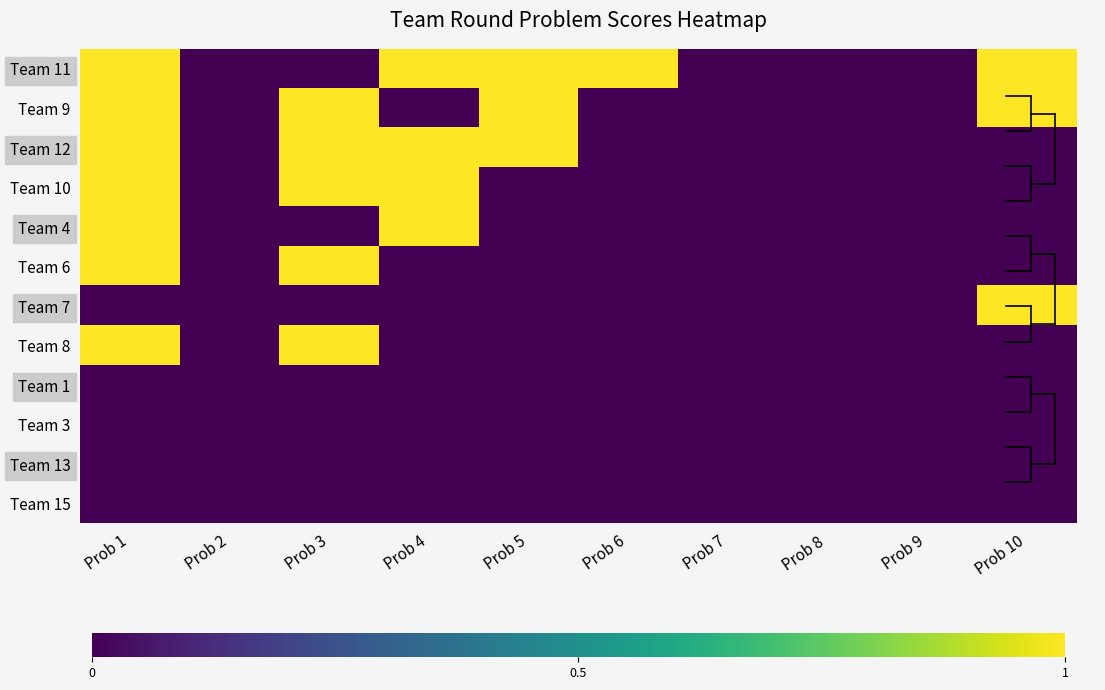

How many categories are shown in the chart?

10